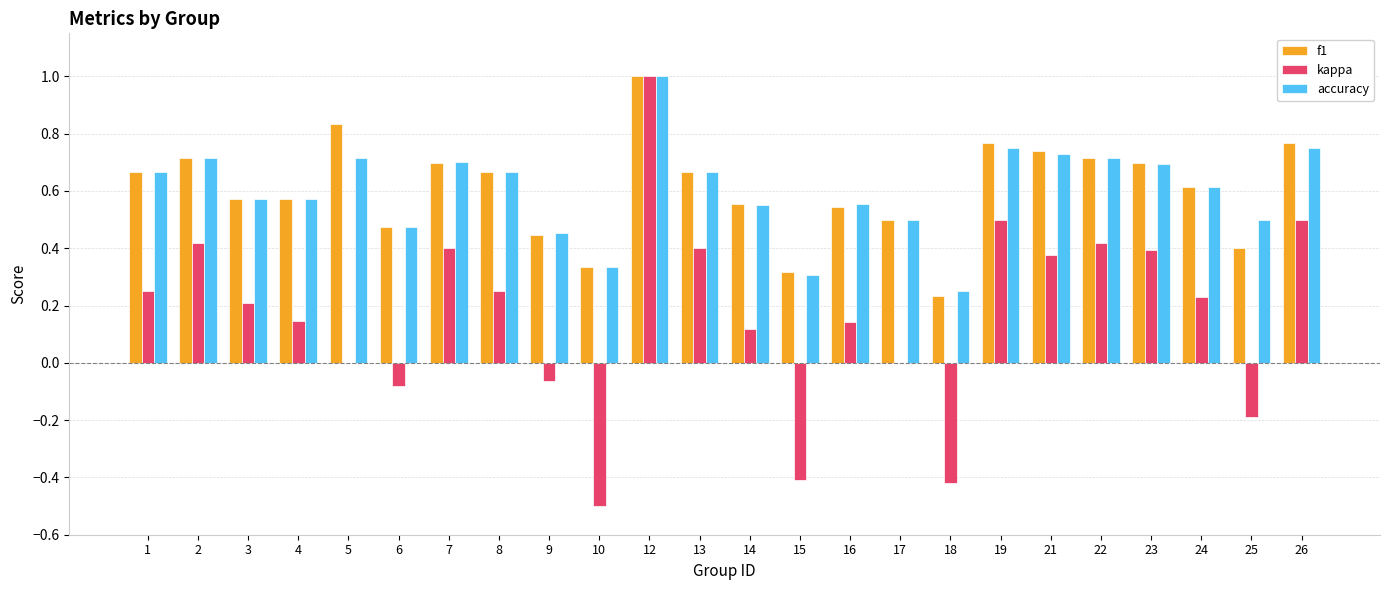

The value of f1 at 8 is 0.7. True or false?

True